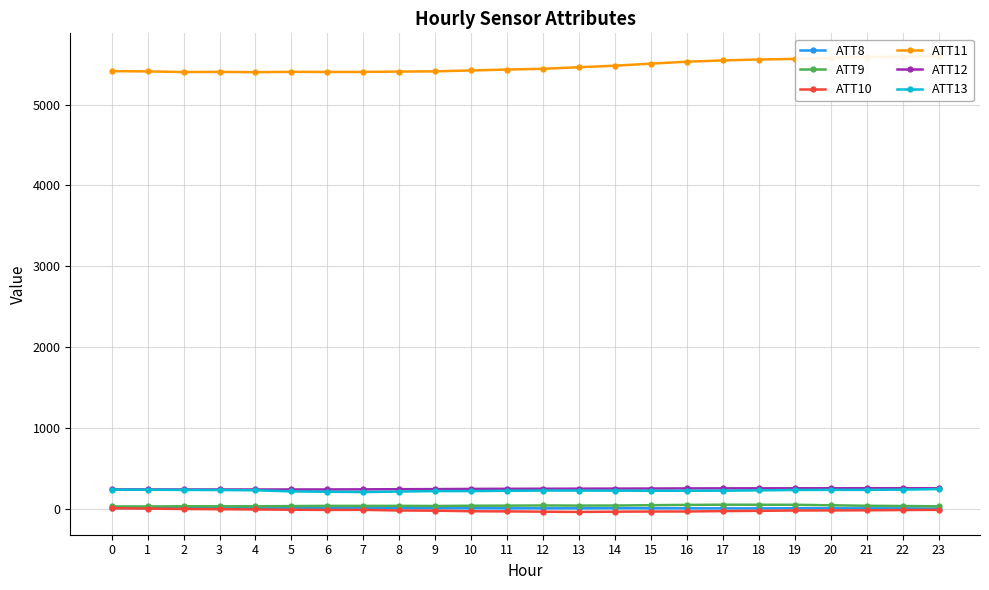

Does the chart display data point markers on the line(s)?

Yes